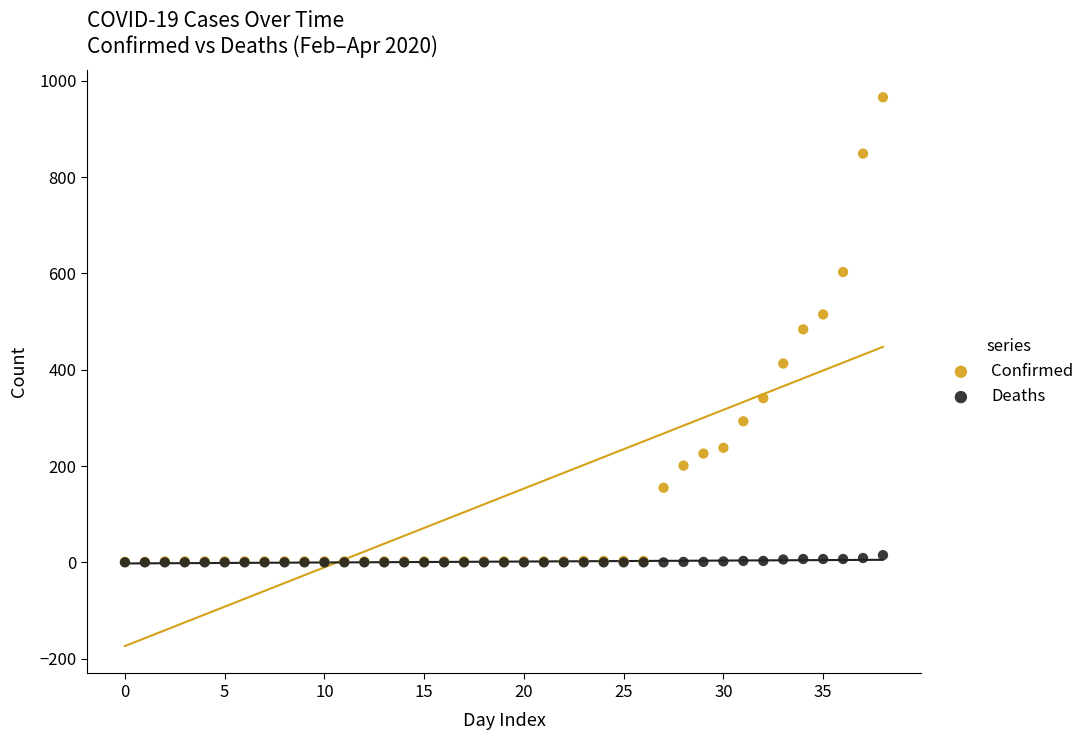

What are all the series names shown in the legend?

Confirmed, Deaths